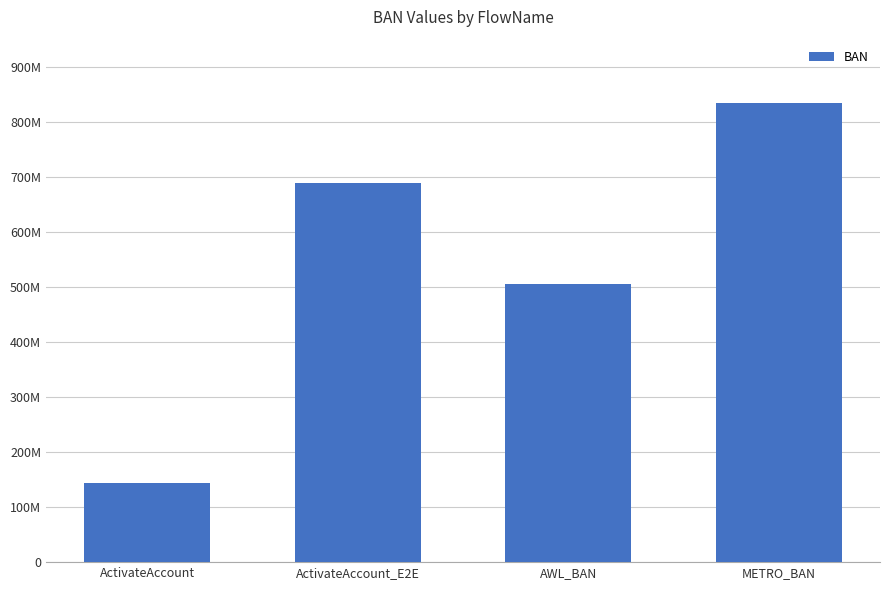

The chart shows a value of 204221354 at ActivateAccount. True or false?

False